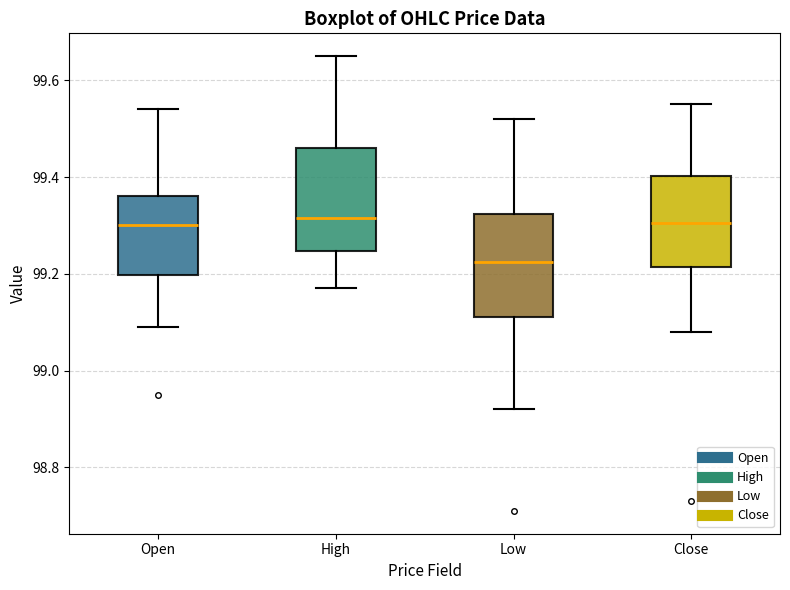

Reading left to right, read every box against the y-axis: the position of its median line, the range the box covers, and the ends of its whiskers. The values are not printed on the chart, so give them approximately, as read against the axis.

Open: median 99.30, box 99.20 to 99.36, whiskers 99.10 to 99.54
High: median 99.32, box 99.24 to 99.46, whiskers 99.16 to 99.66
Low: median 99.22, box 99.12 to 99.32, whiskers 98.92 to 99.52
Close: median 99.30, box 99.22 to 99.40, whiskers 99.08 to 99.56